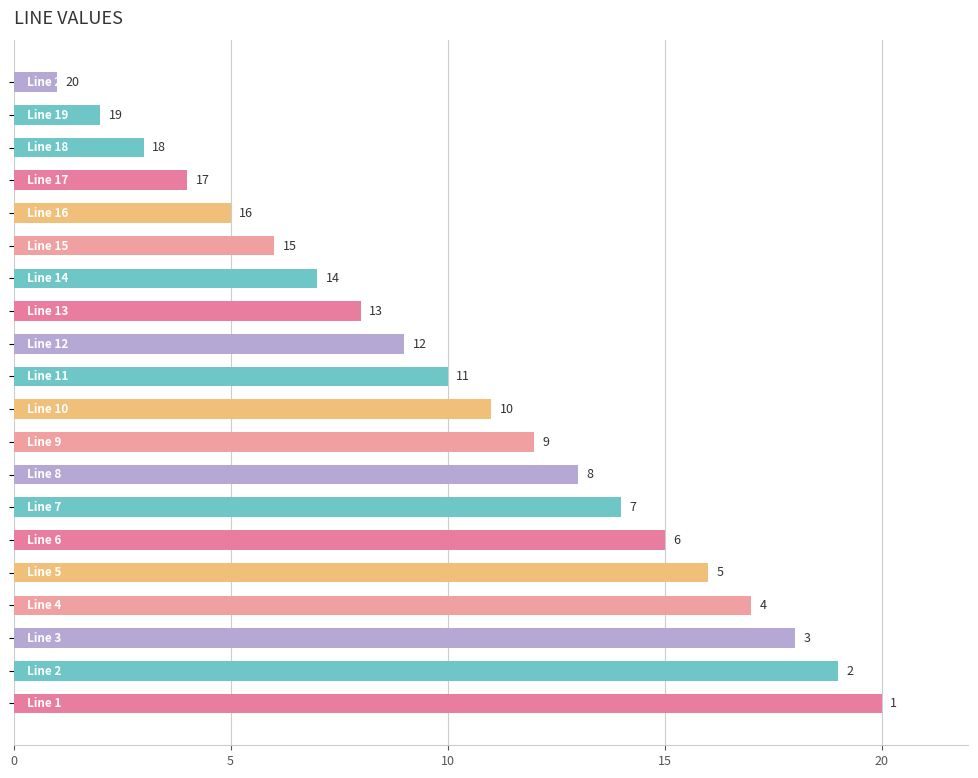

Reading bottom to top, list all the values displayed in this chart.

20	19	18	17	16	15	14	13	12	11	10	9	8	7	6	5	4	3	2	1